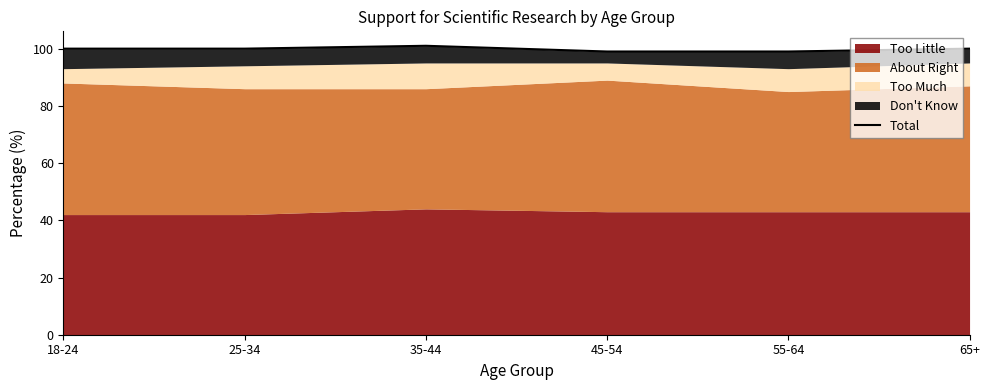

Is it true that the value at 45-54 is 62?

False